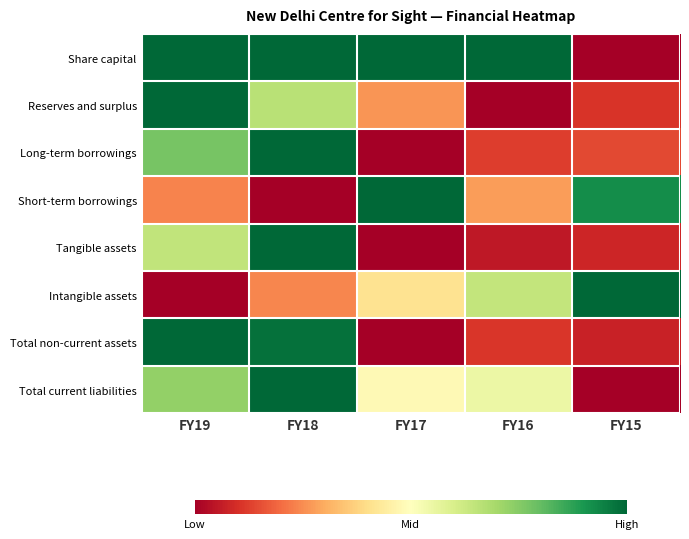

At which category does the chart reach its peak across all series?

FY19